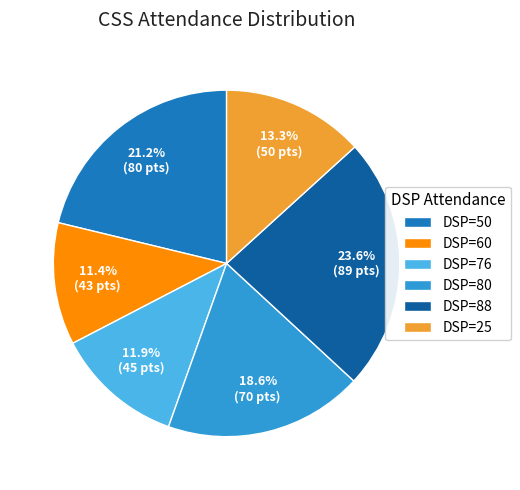

Rank the categories by value from highest to lowest.

DSP=88, DSP=50, DSP=80, DSP=25, DSP=76, DSP=60